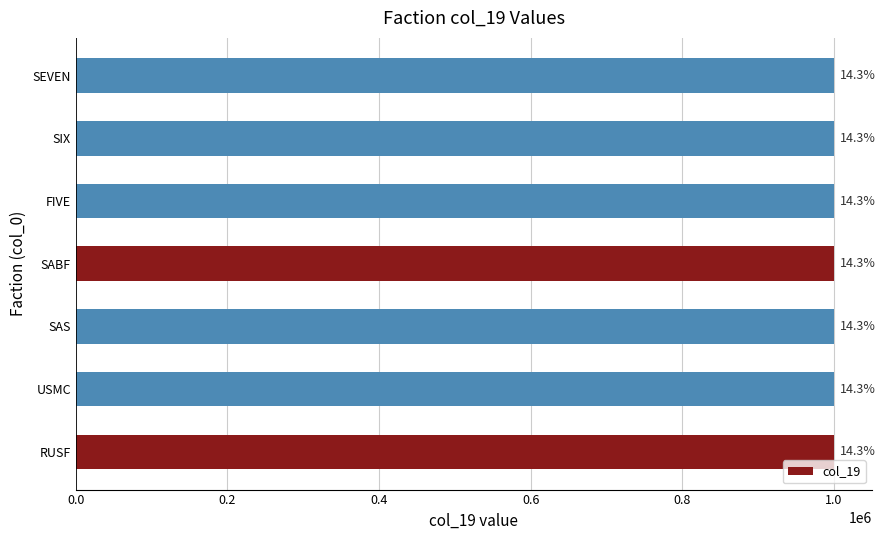

Count the values in the range 1000004 to 1000008.

5